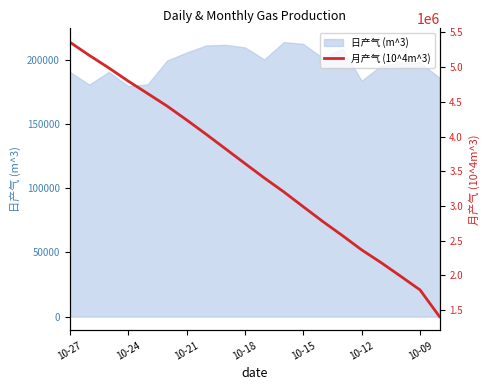

What is the highest value of the 日产气 (m^3) series?

213642